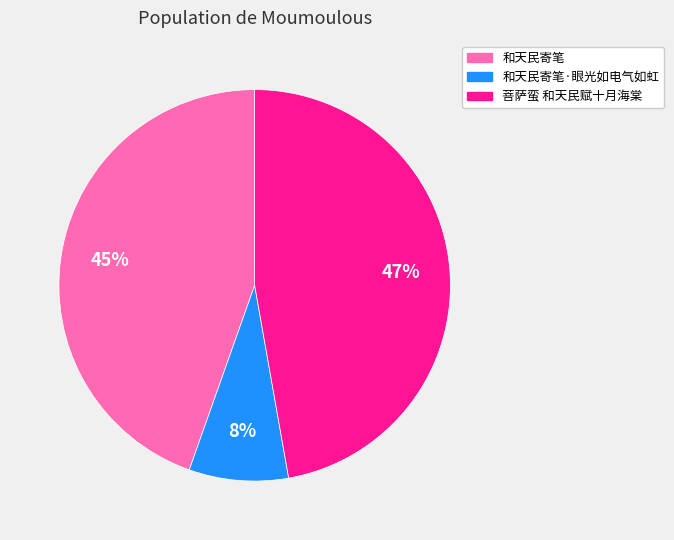

Count the number of slices in the pie.

3